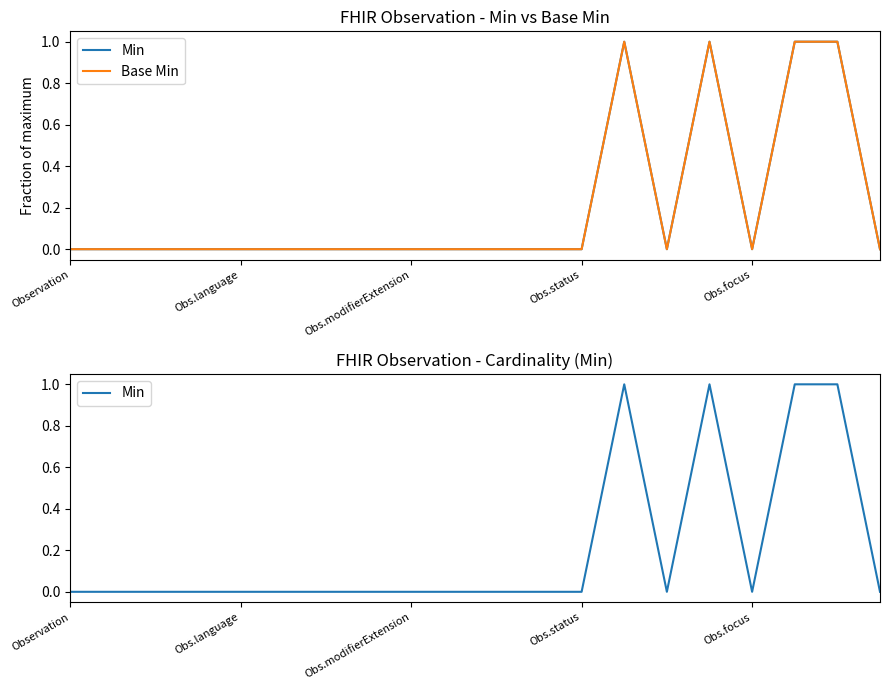

True or false: Min and Base Min intersect in this chart.

False